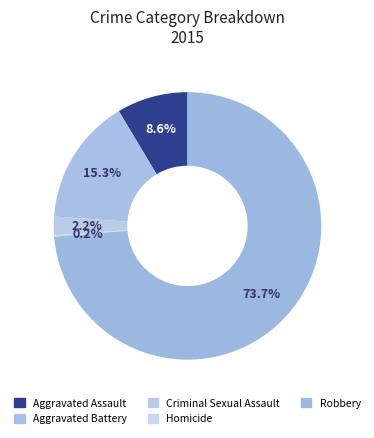

How many slices are in this pie chart?

5